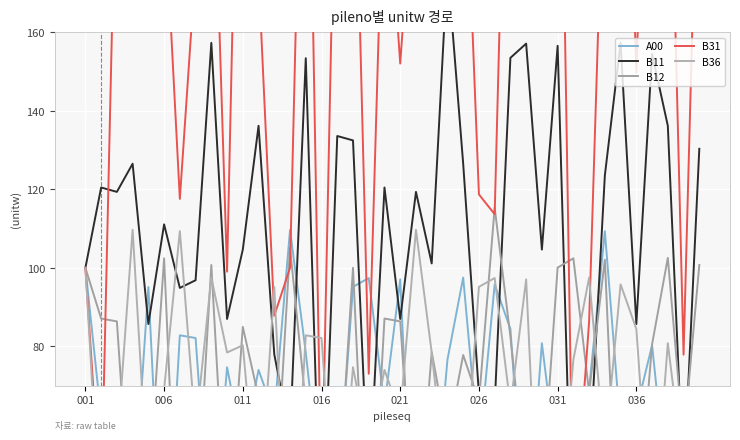

Reading right to left, list all the values displayed in this chart.

A00: 35.1	60.0	41.7	80.3	63.8	58.8	109.3	69.1	68.9	48.3	80.8	27.6	84.4	95.8	53.1	97.5	76.6	30.6	10.8	97.1	64.9	97.4	95.2	40.3	42.1	78.4	109.7	62.7	74.0	53.9	74.7	25.9	82.1	82.8	13.9	95.1	35.5	31.1	62.0	100.0
B11: 130.3	44.6	136.2	154.5	85.7	157.3	123.5	49.4	17.5	156.6	104.7	157.1	153.5	65.0	67.9	126.5	176.9	101.1	119.3	87.0	120.5	41.8	132.5	133.6	22.4	153.4	57.2	78.0	136.2	104.7	87.0	157.3	96.8	94.9	111.1	85.7	126.5	119.3	120.5	100.0
B12: 100.7	55.9	102.5	80.5	32.2	11.4	102.1	68.2	102.4	100.1	42.4	44.3	82.5	115.3	65.9	77.8	56.7	78.5	27.2	86.4	87.1	14.6	100.0	37.3	32.7	65.2	105.2	36.9	67.1	85.0	29.0	100.7	32.2	11.4	102.4	42.4	27.2	86.4	87.1	100.0
B31: 227.8	77.9	238.0	270.1	149.8	275.0	215.9	86.3	30.6	273.7	182.9	274.6	268.3	113.7	118.7	221.1	309.3	176.7	208.6	152.0	210.6	73.0	231.5	233.5	39.2	268.1	100.0	87.8	174.8	282.0	99.0	226.3	176.7	117.6	194.8	238.0	182.9	215.9	39.2	100.0
B36: 68.9	48.3	80.8	27.6	84.4	95.8	53.1	97.5	76.6	30.6	10.8	97.1	64.9	97.4	95.2	40.3	42.1	78.4	109.7	62.7	74.0	53.9	74.7	25.9	82.1	82.8	13.9	95.1	35.5	80.3	78.4	97.5	58.8	109.3	69.1	42.1	109.7	53.9	31.1	100.0